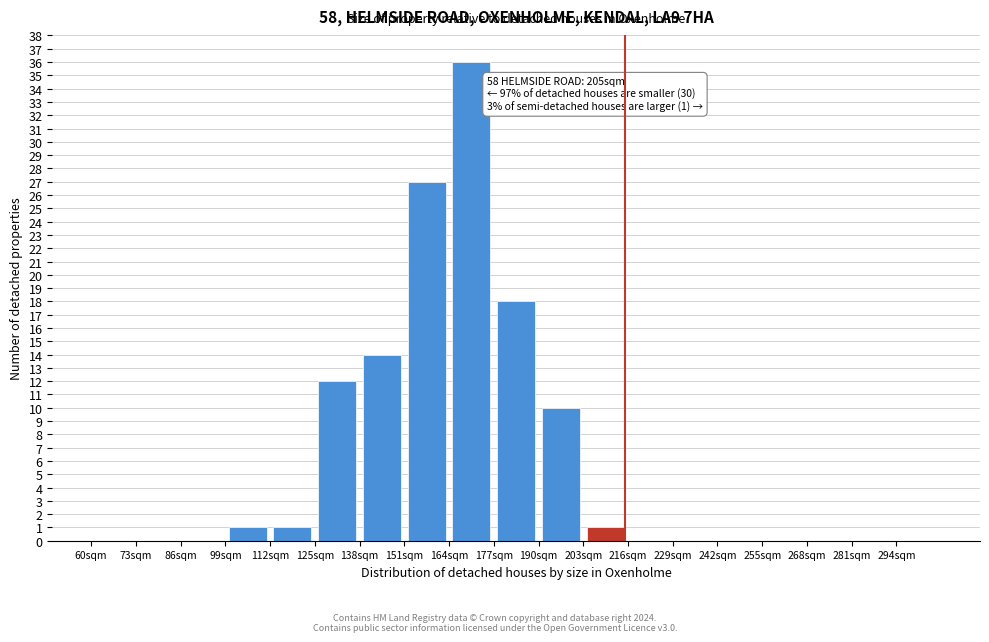

Over which range of the x-axis is the bar tallest?

164 to 177